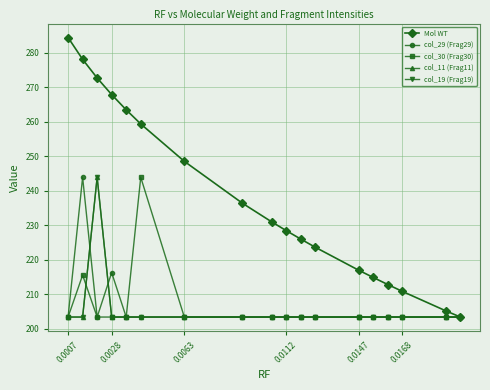

Does the chart have visible grid lines?

Yes